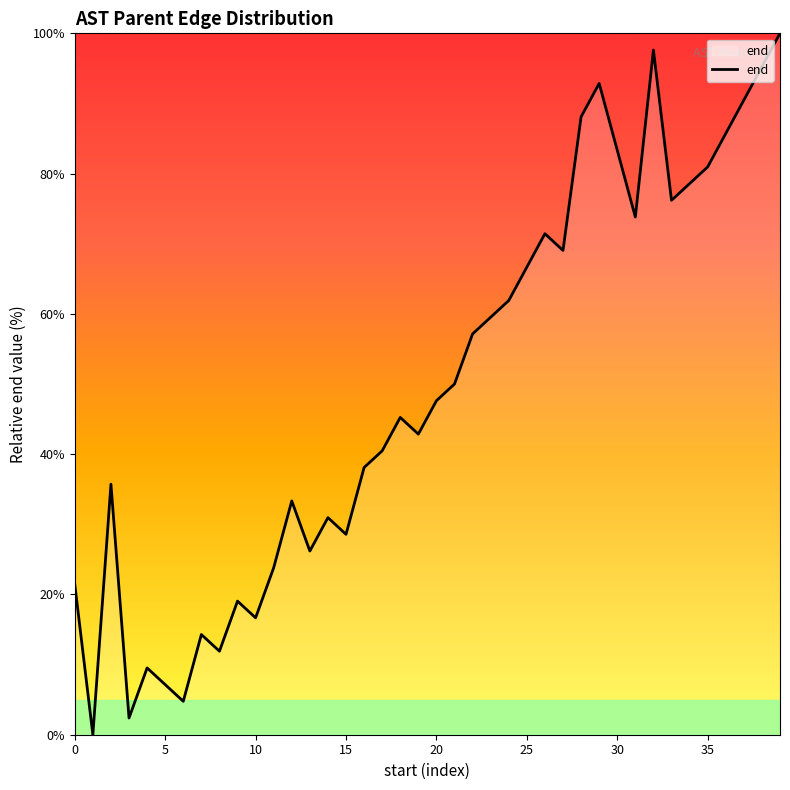

What is the maximum value shown in the chart?

100.0